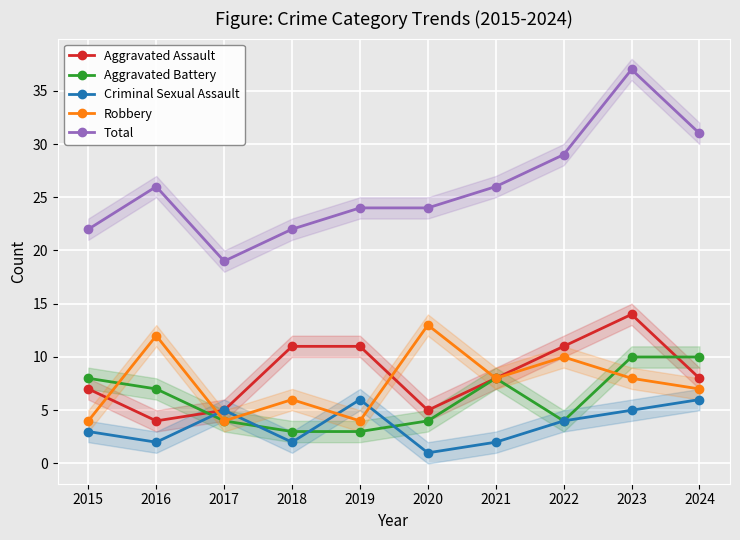

True or false: Aggravated Assault has a value of 2 at 2016.

False